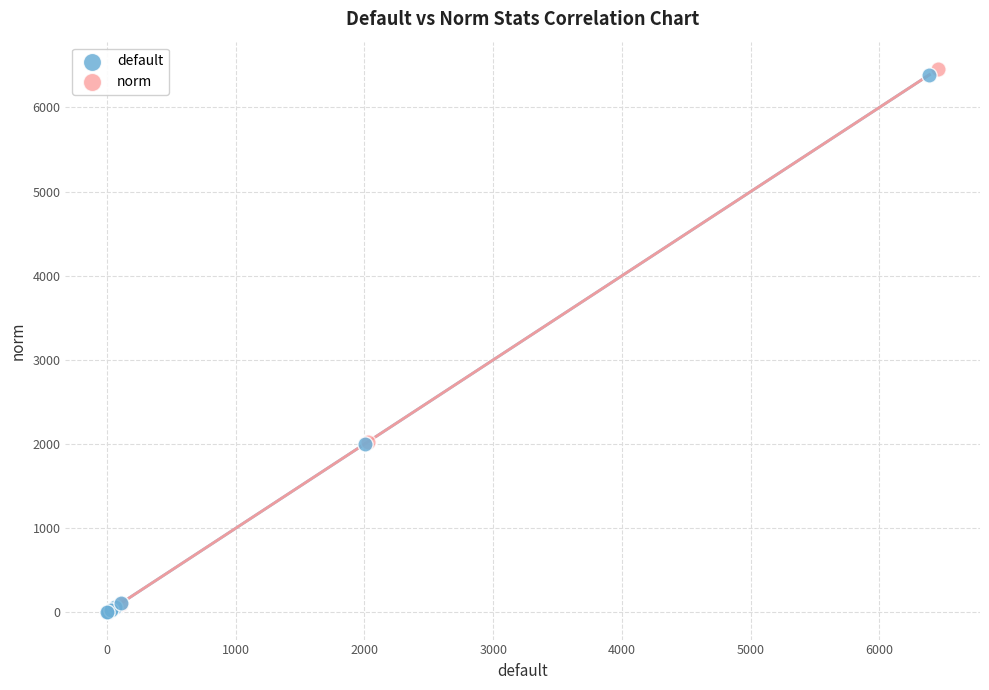

What are all the series names shown in the legend?

default, norm